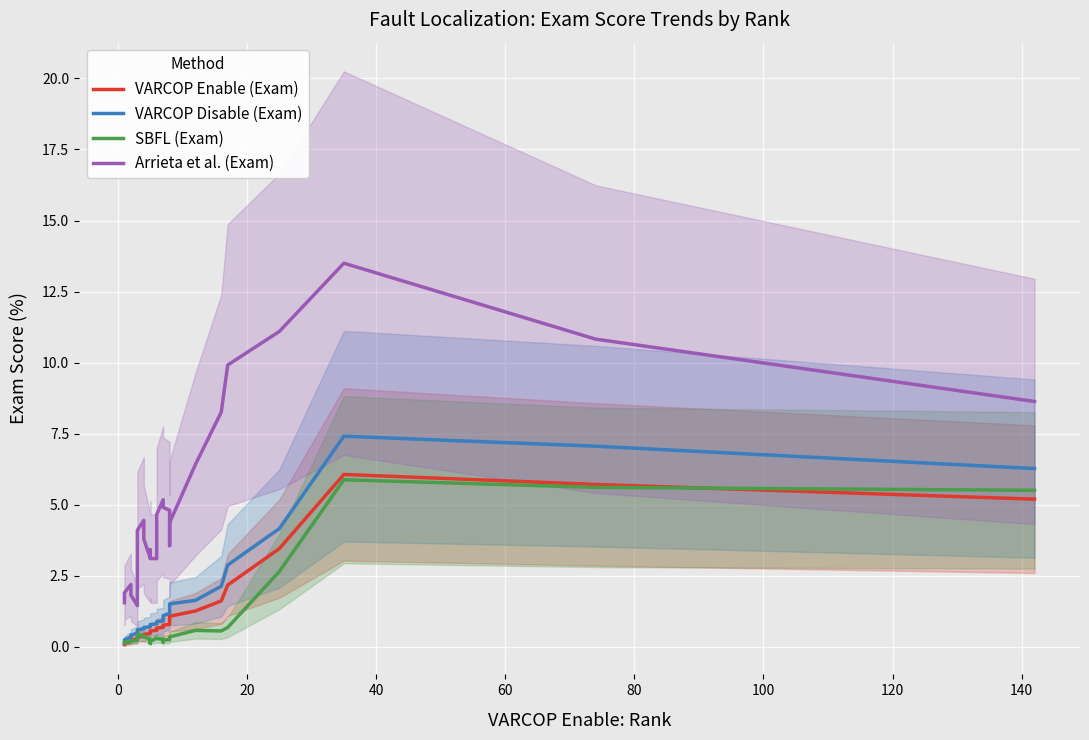

What are all the series names shown in the legend?

VARCOP Enable (Exam), VARCOP Disable (Exam), SBFL (Exam), Arrieta et al. (Exam)